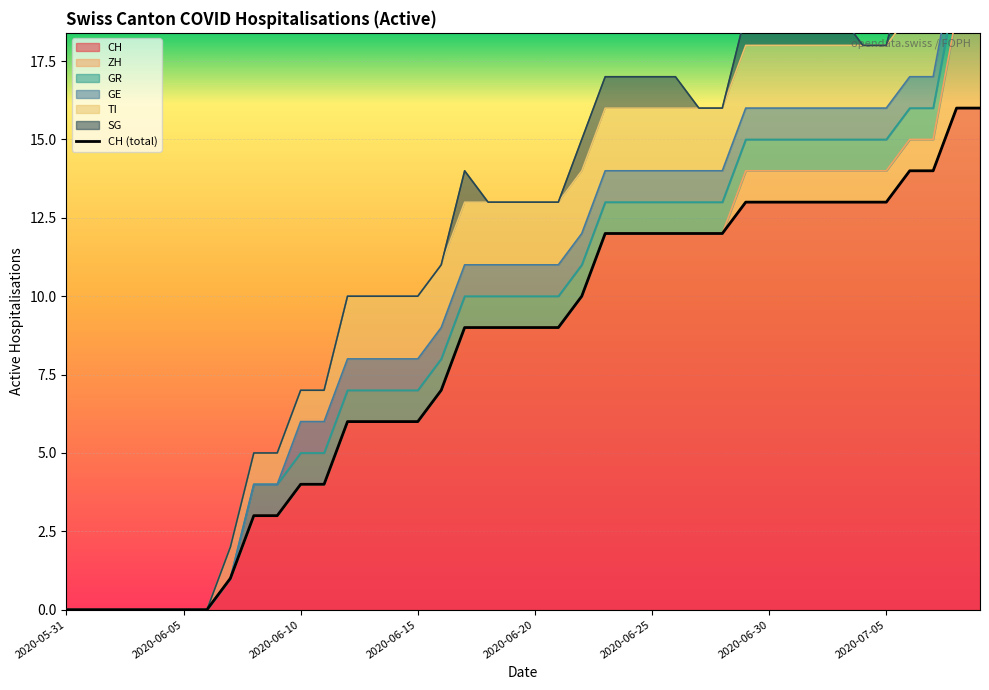

The CH series shows 6 at 2020-06-15. True or false?

True